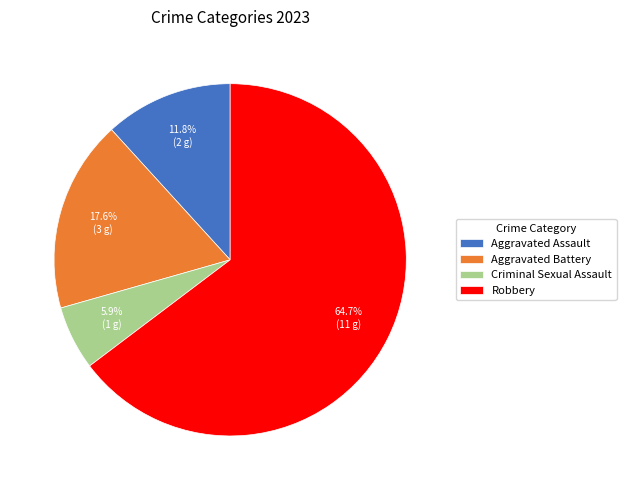

To the nearest percent, what is the combined percentage of Robbery and Criminal Sexual Assault?

71%